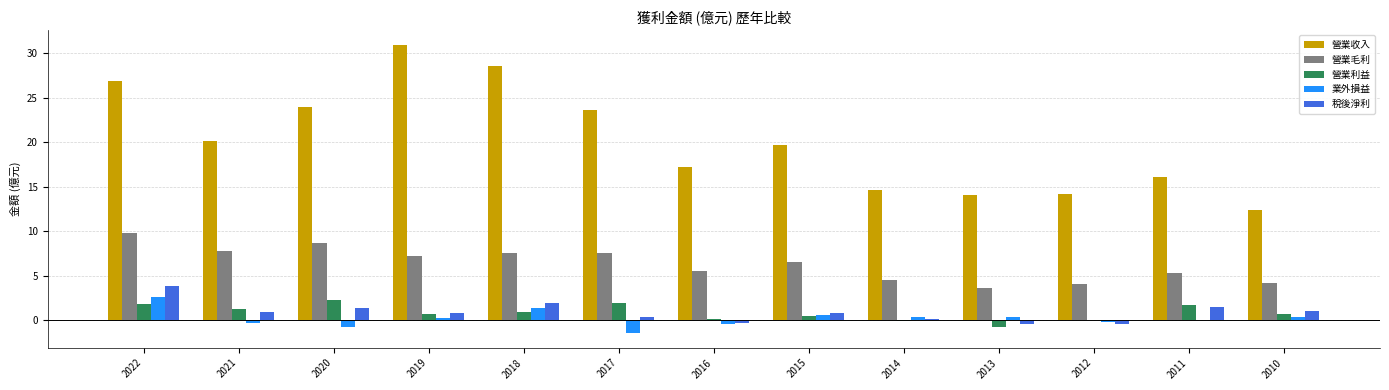

The value of 營業毛利 at 2018 is 12.2. True or false?

False